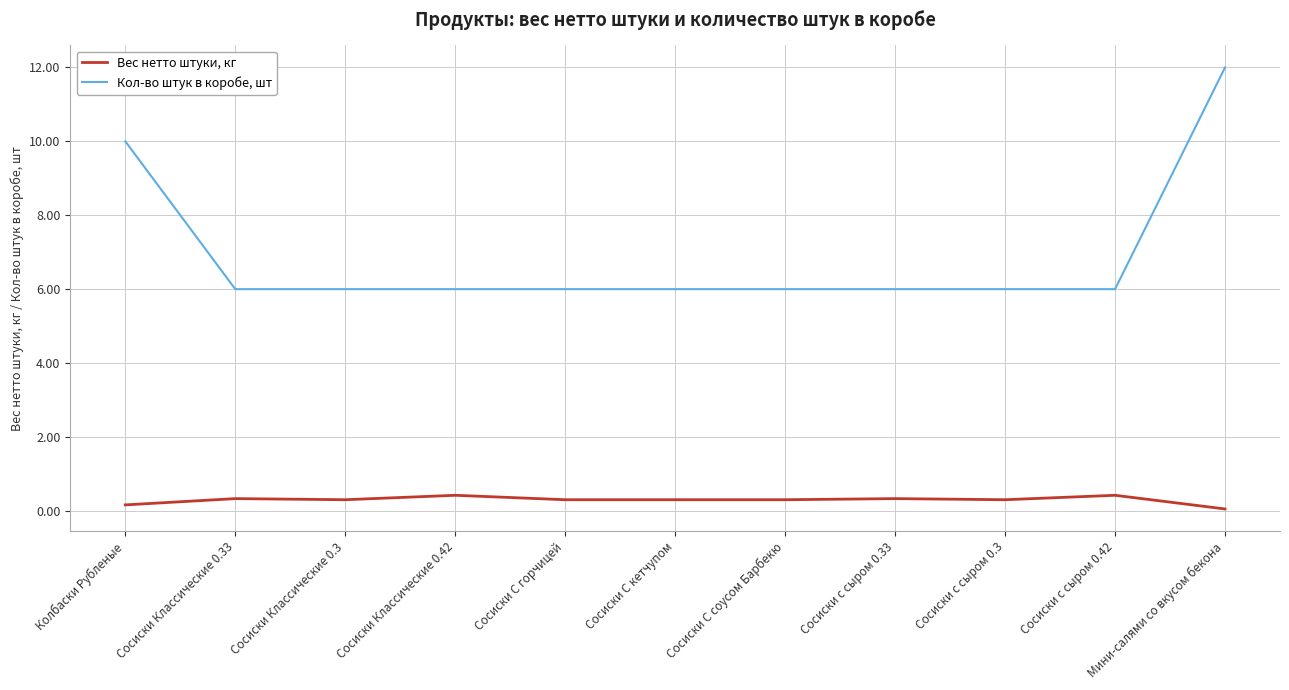

What is the spread (max minus min) of values at Сосиски Классические 0.42?

5.6